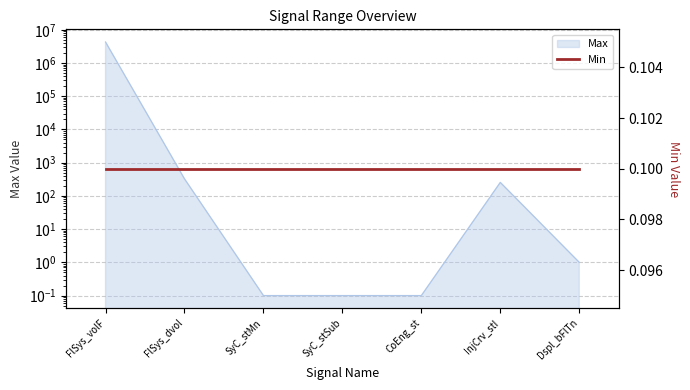

List the labels in order of value, smallest first.

SyC_stMn, SyC_stSub, CoEng_st, Dspl_bFlTn, InjCrv_stI, FlSys_dvol, FlSys_volF